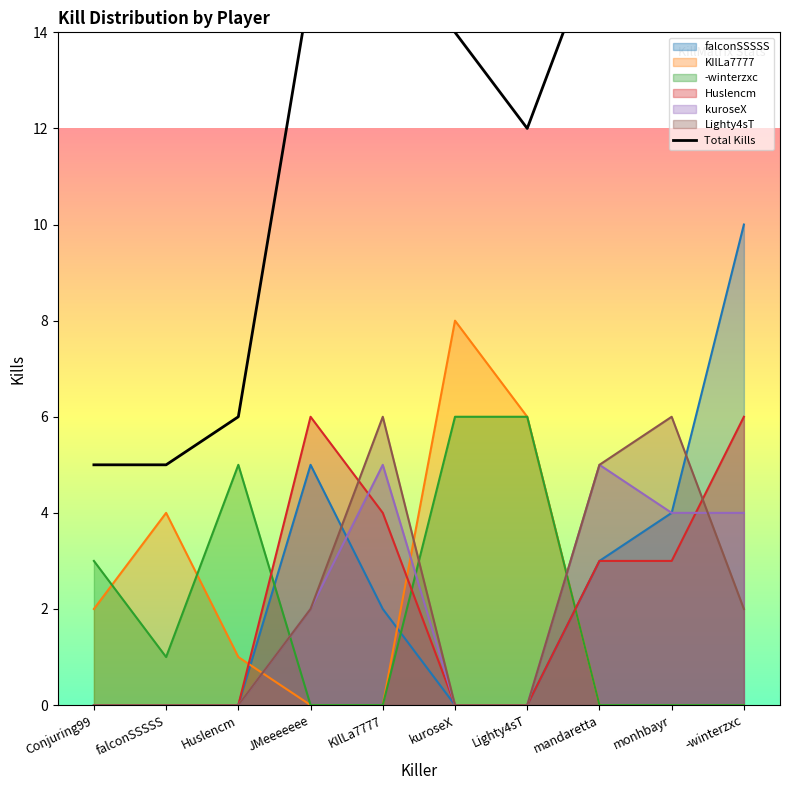

Which has a higher value, Lighty4sT or kuroseX?

kuroseX